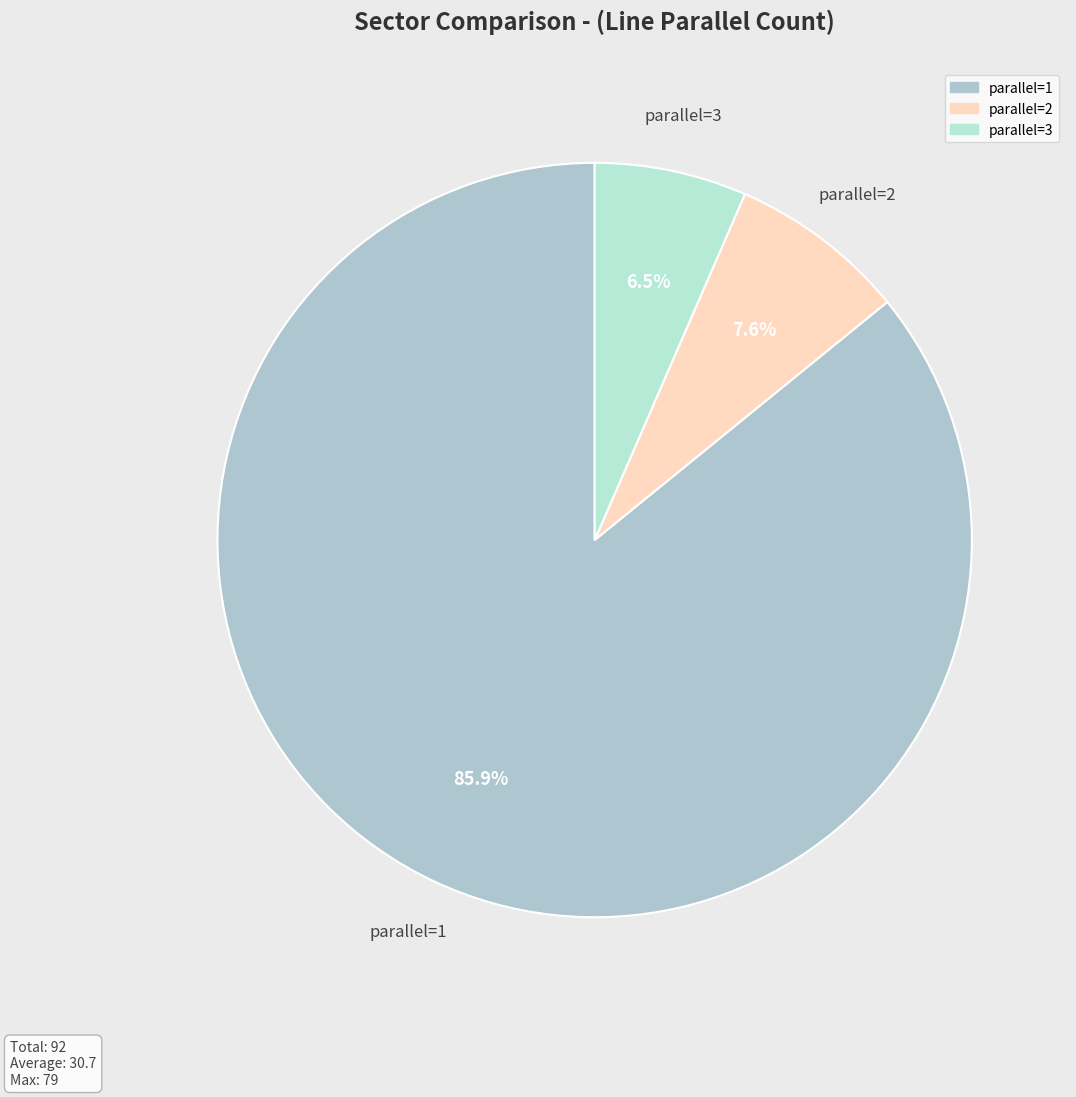

To the nearest percent, what is the difference between the parallel=1 and parallel=3 slice percentages?

79%